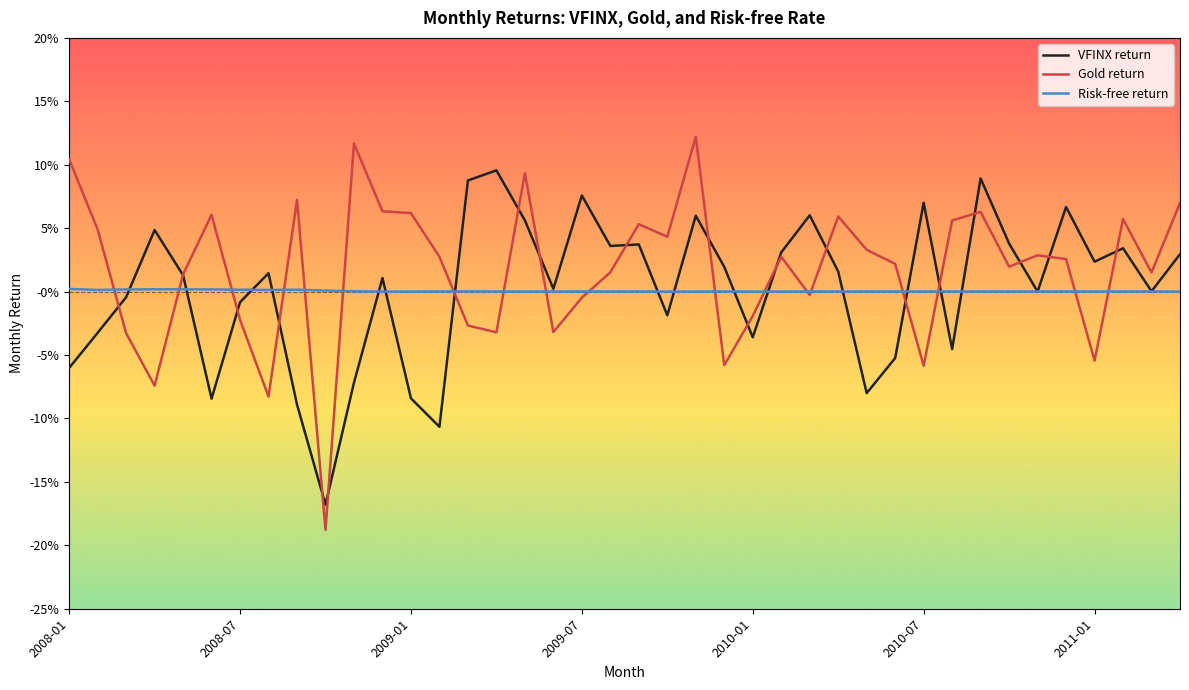

At how many categories does at least one series exceed 0?

39